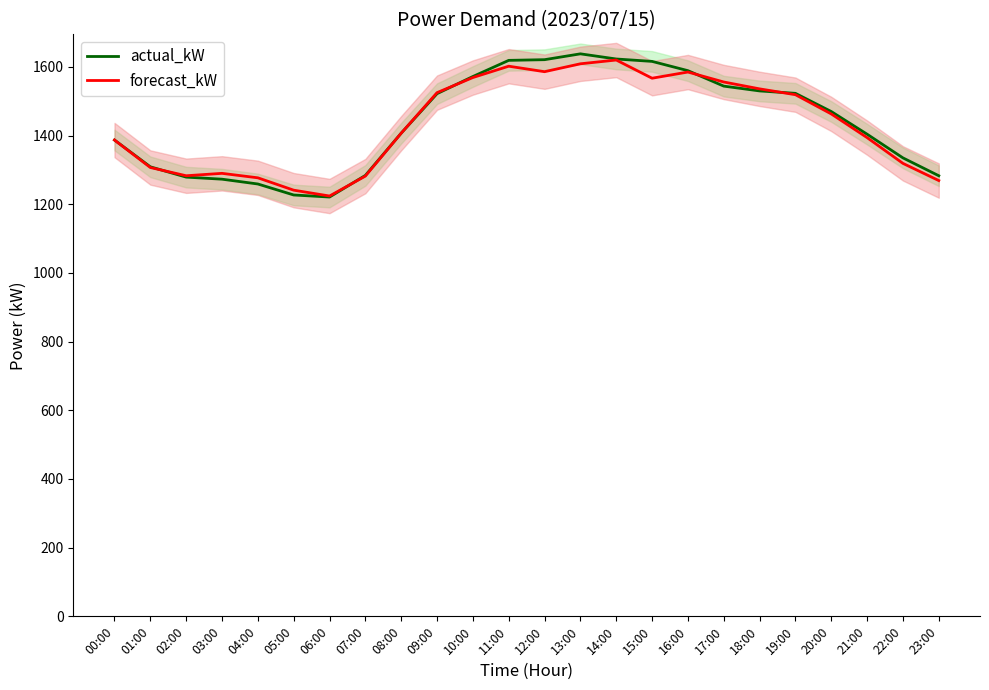

The value of actual_kW at 13:00 is 1638. True or false?

True